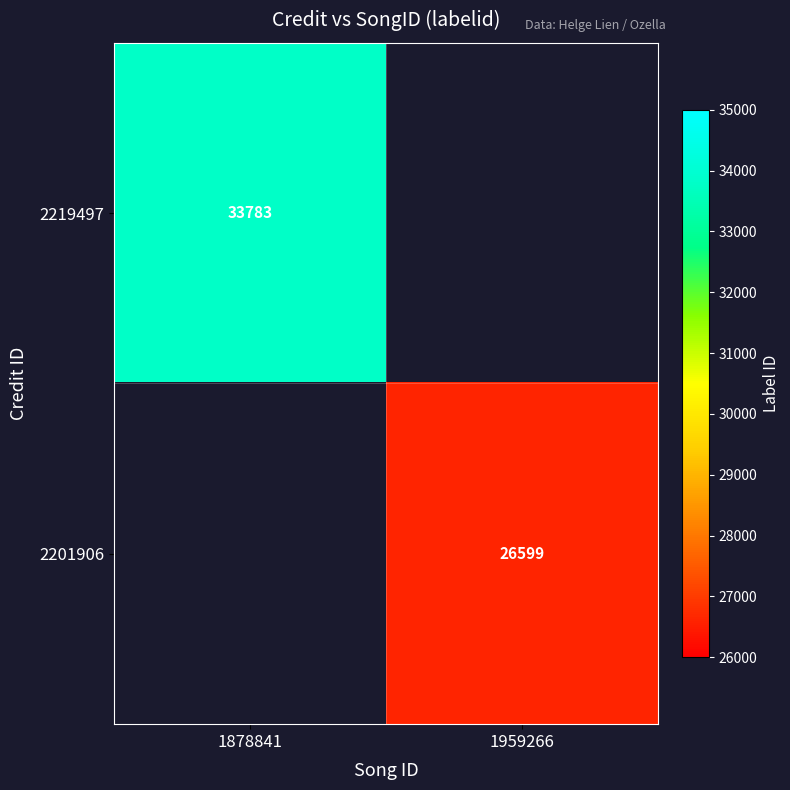

The value of 2201906 at 1959266 is 45065. True or false?

False